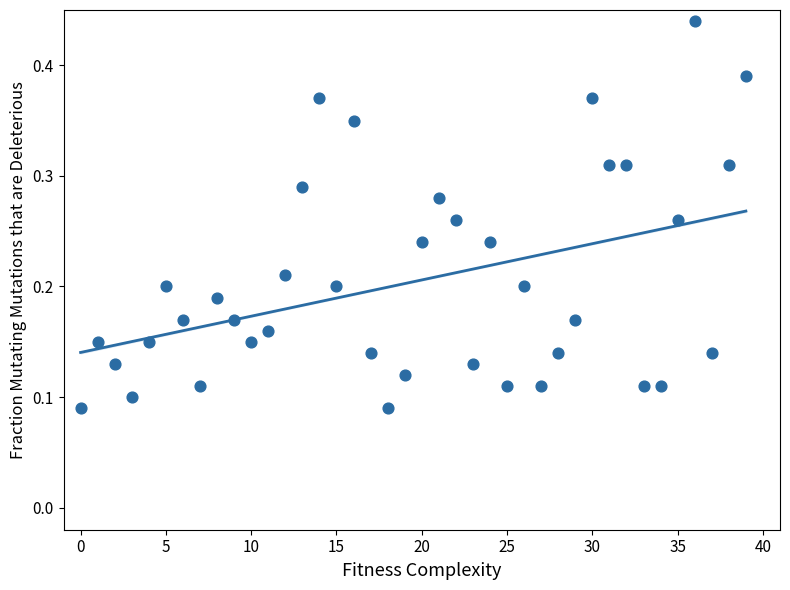

Count the number of points in this scatter plot.

40